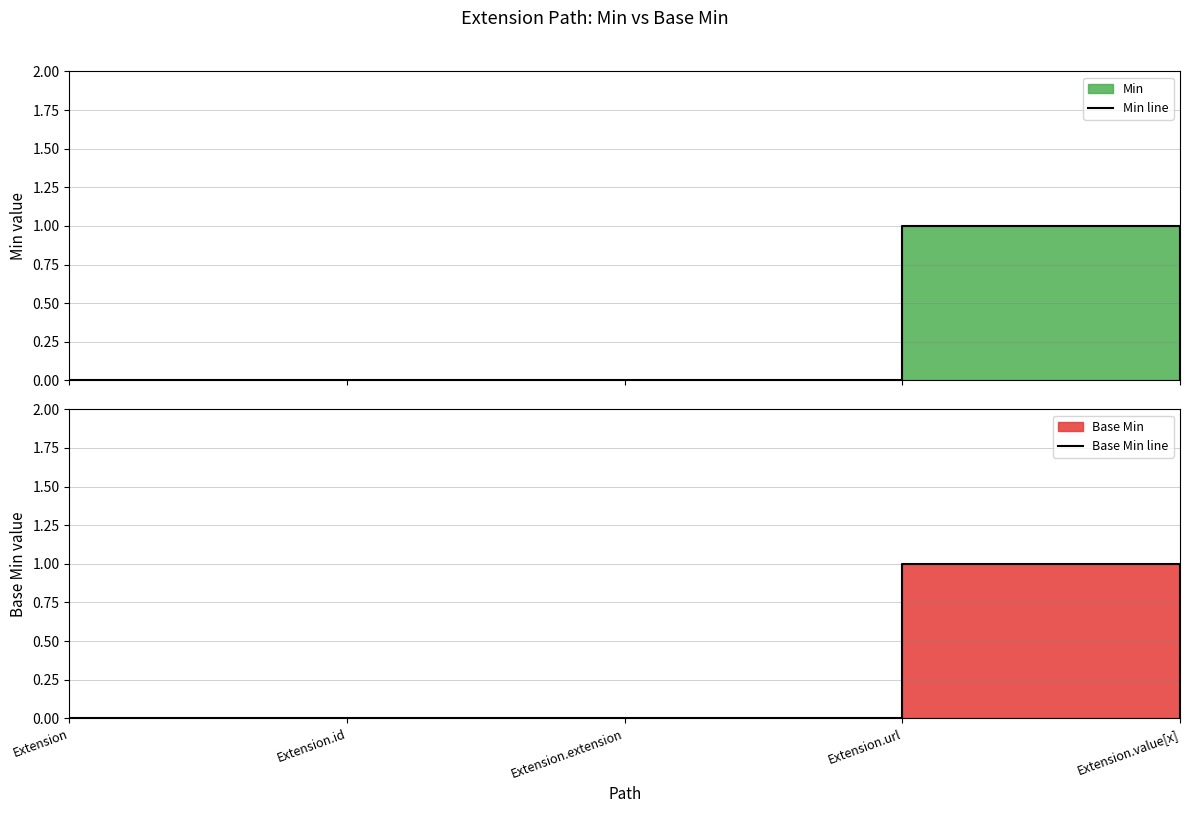

Reading right to left, transcribe all the data shown in this chart.

Min line: 0	1	0	0	0
Base Min line: 0	1	0	0	0